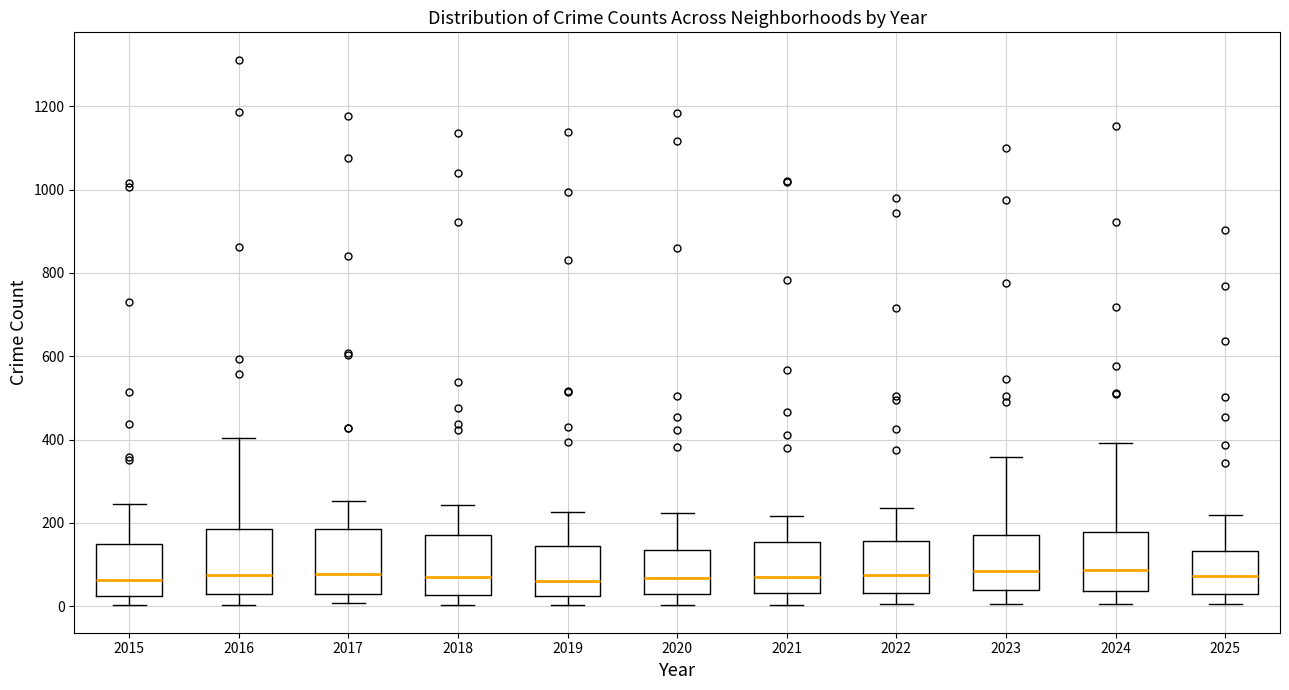

Where does the lower whisker of the box at x = 2016 end on the y-axis? The values are not printed on the chart, so give them approximately, as read against the axis.

0